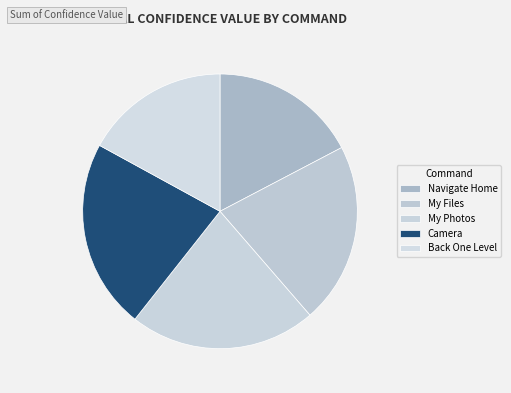

What percentage is the My Files slice, to the nearest percent?

21%